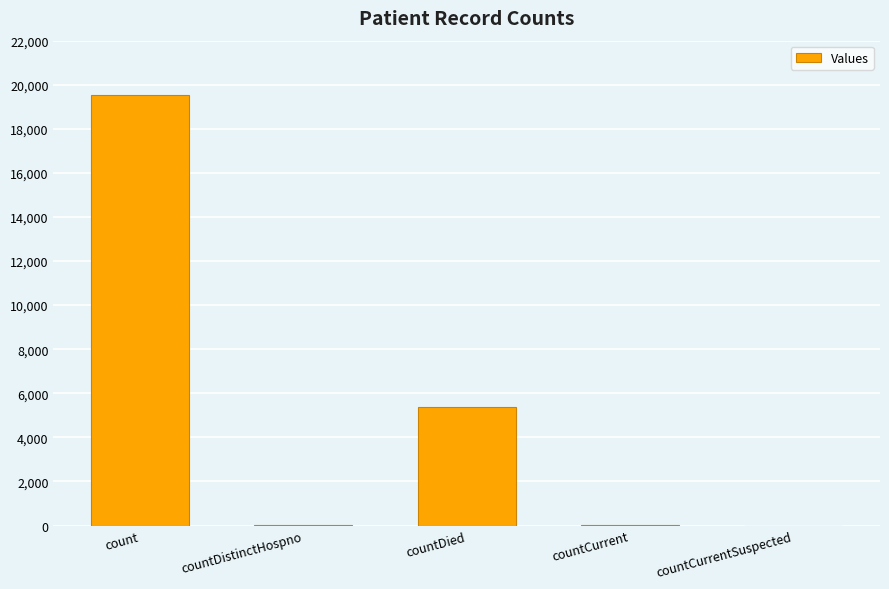

Which category has the highest value across all series?

count